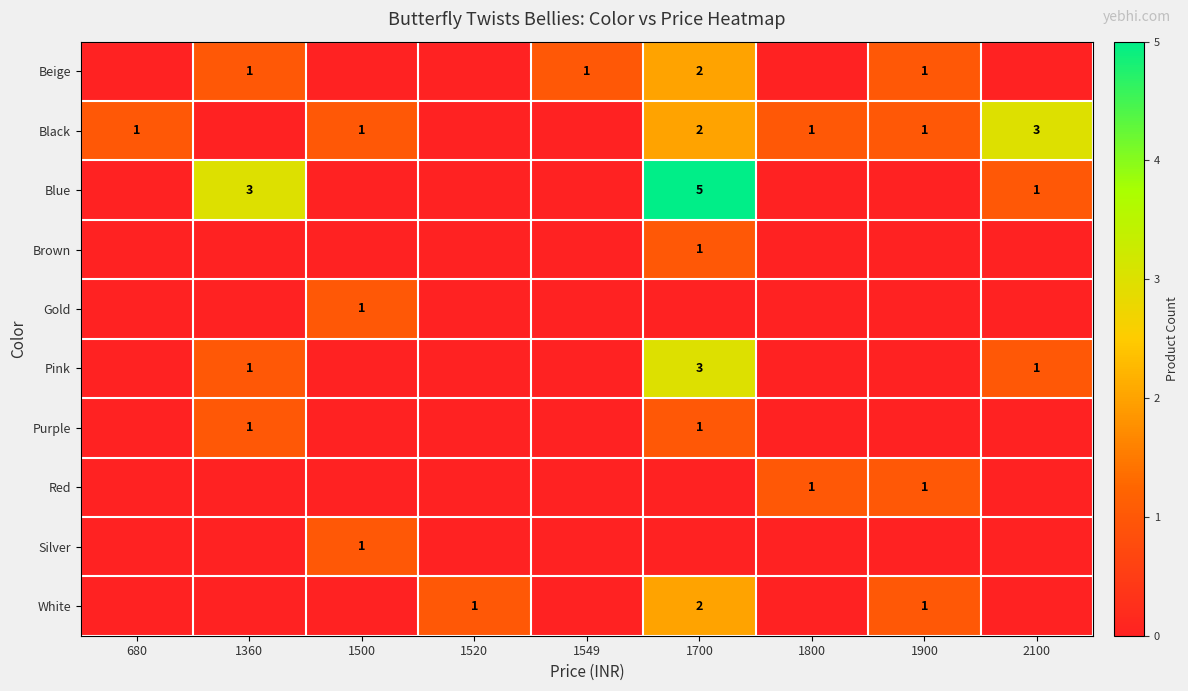

What is the sum of the Beige values at 1900 and 1700?

3